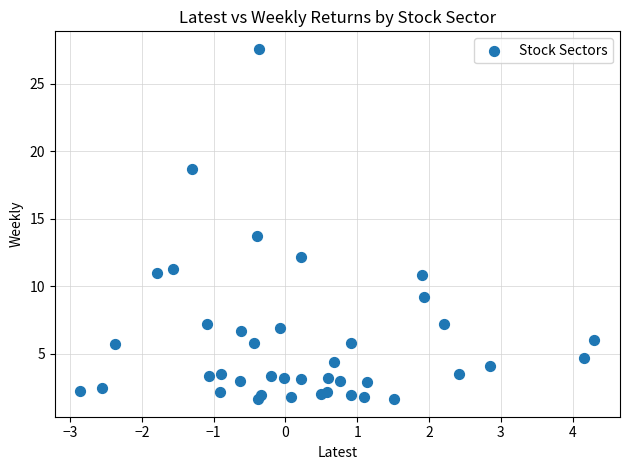

What is the range of Y values (max minus min)?

26.0